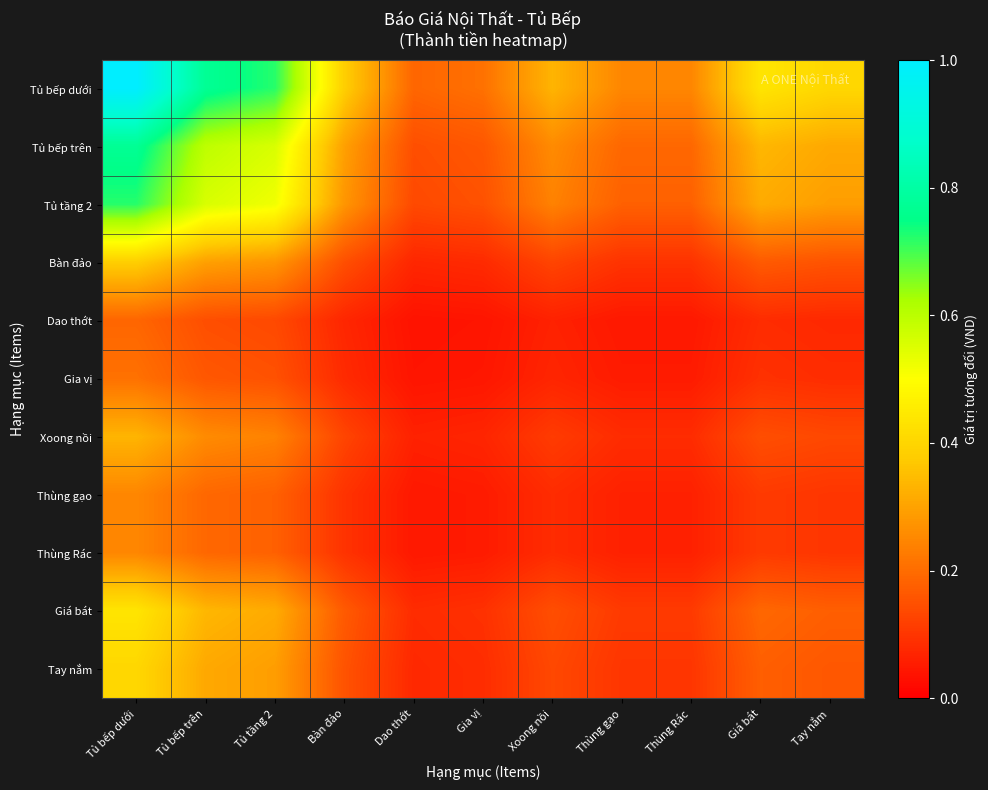

What is the total value across all series at Thùng Rác?

1.2